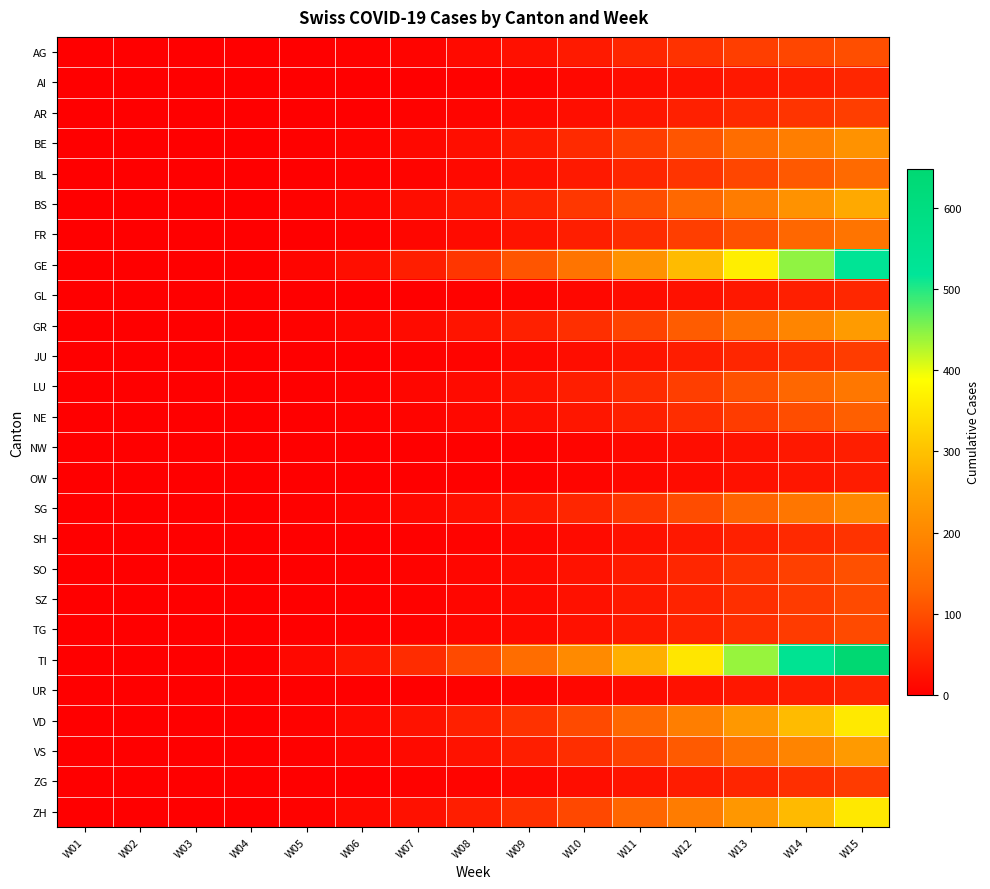

Reading left to right, extract all data points from this chart.

AG: W01=0	W02=0	W03=0	W04=0	W05=2	W06=5	W07=7	W08=14	W09=22	W10=35	W11=50	W12=65	W13=80	W14=90	W15=100
AI: W01=0	W02=0	W03=0	W04=0	W05=0	W06=1	W07=2	W08=4	W09=7	W10=12	W11=18	W12=25	W13=32	W14=40	W15=50
AR: W01=0	W02=0	W03=0	W04=0	W05=1	W06=2	W07=4	W08=8	W09=13	W10=20	W11=30	W12=42	W13=55	W14=68	W15=80
BE: W01=0	W02=0	W03=0	W04=0	W05=3	W06=7	W07=12	W08=20	W09=35	W10=55	W11=80	W12=110	W13=145	W14=180	W15=220
BL: W01=0	W02=0	W03=0	W04=0	W05=2	W06=4	W07=7	W08=13	W09=22	W10=34	W11=50	W12=68	W13=90	W14=115	W15=140
BS: W01=0	W02=0	W03=0	W04=0	W05=5	W06=10	W07=18	W08=30	W09=48	W10=72	W11=100	W12=135	W13=175	W14=220	W15=265
FR: W01=0	W02=0	W03=0	W04=0	W05=2	W06=5	W07=9	W08=16	W09=26	W10=40	W11=58	W12=80	W13=105	W14=132	W15=160
GE: W01=0	W02=0	W03=0	W04=1	W05=8	W06=20	W07=40	W08=70	W09=110	W10=160	W11=220	W12=290	W13=365	W14=445	W15=530
GL: W01=0	W02=0	W03=0	W04=0	W05=0	W06=1	W07=2	W08=4	W09=7	W10=11	W11=17	W12=24	W13=32	W14=41	W15=51
GR: W01=0	W02=0	W03=0	W04=1	W05=4	W06=9	W07=16	W08=27	W09=42	W10=62	W11=87	W12=118	W13=154	W14=194	W15=238
JU: W01=0	W02=0	W03=0	W04=0	W05=1	W06=2	W07=4	W08=7	W09=12	W10=18	W11=27	W12=38	W13=50	W14=63	W15=78
LU: W01=0	W02=0	W03=0	W04=0	W05=2	W06=5	W07=9	W08=16	W09=26	W10=40	W11=58	W12=80	W13=106	W14=134	W15=165
NE: W01=0	W02=0	W03=0	W04=0	W05=2	W06=4	W07=7	W08=12	W09=19	W10=30	W11=43	W12=59	W13=78	W14=99	W15=122
NW: W01=0	W02=0	W03=0	W04=0	W05=0	W06=1	W07=1	W08=3	W09=5	W10=8	W11=13	W12=18	W13=25	W14=32	W15=40
OW: W01=0	W02=0	W03=0	W04=0	W05=0	W06=1	W07=1	W08=3	W09=5	W10=8	W11=12	W12=17	W13=23	W14=30	W15=37
SG: W01=0	W02=0	W03=0	W04=0	W05=3	W06=7	W07=12	W08=21	W09=33	W10=50	W11=72	W12=98	W13=128	W14=162	W15=200
SH: W01=0	W02=0	W03=0	W04=0	W05=1	W06=2	W07=3	W08=6	W09=10	W10=16	W11=23	W12=32	W13=43	W14=54	W15=67
SO: W01=0	W02=0	W03=0	W04=0	W05=1	W06=3	W07=6	W08=10	W09=16	W10=25	W11=36	W12=50	W13=66	W14=83	W15=103
SZ: W01=0	W02=0	W03=0	W04=0	W05=1	W06=3	W07=5	W08=9	W09=15	W10=23	W11=33	W12=46	W13=61	W14=77	W15=95
TG: W01=0	W02=0	W03=0	W04=0	W05=1	W06=3	W07=5	W08=9	W09=15	W10=23	W11=33	W12=46	W13=61	W14=77	W15=95
TI: W01=0	W02=0	W03=0	W04=2	W05=12	W06=30	W07=58	W08=96	W09=145	W10=204	W11=273	W12=352	W13=441	W14=540	W15=648
UR: W01=0	W02=0	W03=0	W04=0	W05=0	W06=1	W07=2	W08=4	W09=7	W10=11	W11=16	W12=23	W13=31	W14=39	W15=49
VD: W01=0	W02=0	W03=0	W04=0	W05=5	W06=13	W07=25	W08=42	W09=65	W10=95	W11=133	W12=179	W13=232	W14=291	W15=358
VS: W01=0	W02=0	W03=0	W04=0	W05=3	W06=8	W07=15	W08=25	W09=40	W10=60	W11=85	W12=116	W13=152	W14=192	W15=237
ZG: W01=0	W02=0	W03=0	W04=0	W05=1	W06=2	W07=4	W08=7	W09=12	W10=18	W11=27	W12=37	W13=49	W14=62	W15=77
ZH: W01=0	W02=0	W03=0	W04=0	W05=5	W06=13	W07=24	W08=40	W09=63	W10=93	W11=131	W12=177	W13=230	W14=289	W15=356